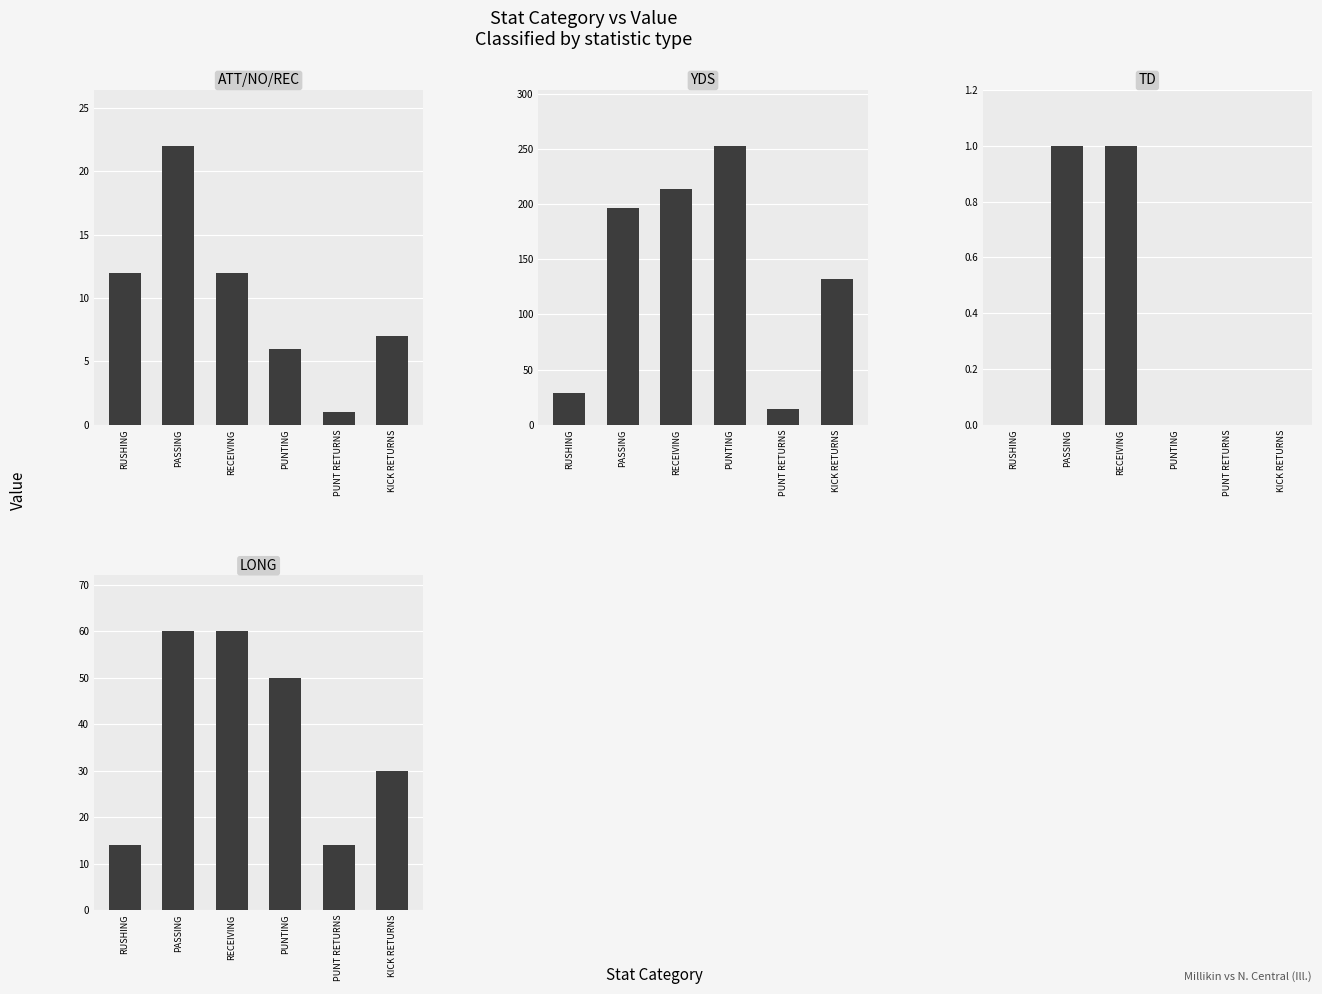

What is the difference between the LONG values at RECEIVING and PUNT RETURNS?

46